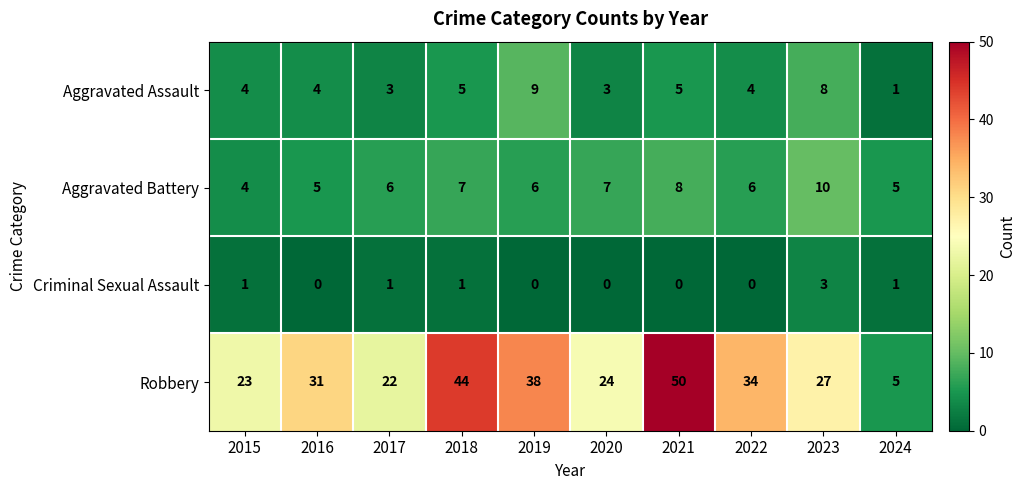

Rank the series at 2023 from highest to lowest value.

Robbery, Aggravated Battery, Aggravated Assault, Criminal Sexual Assault